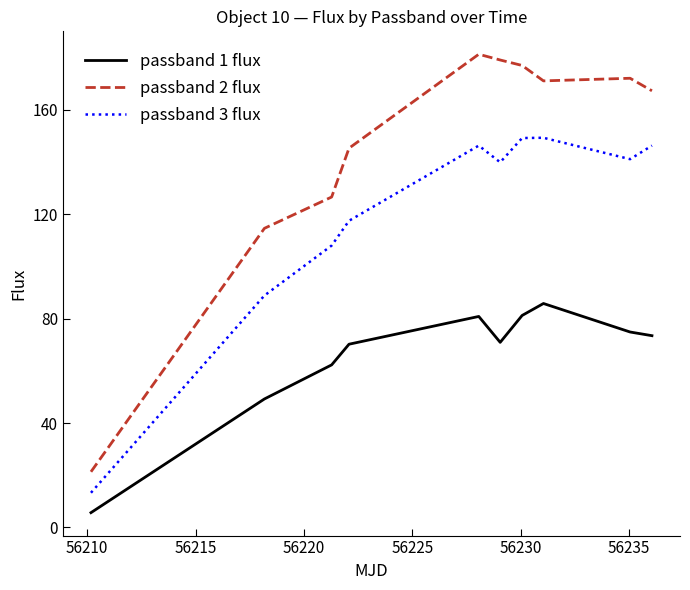

True or false: passband 3 flux and passband 1 flux intersect in this chart.

False